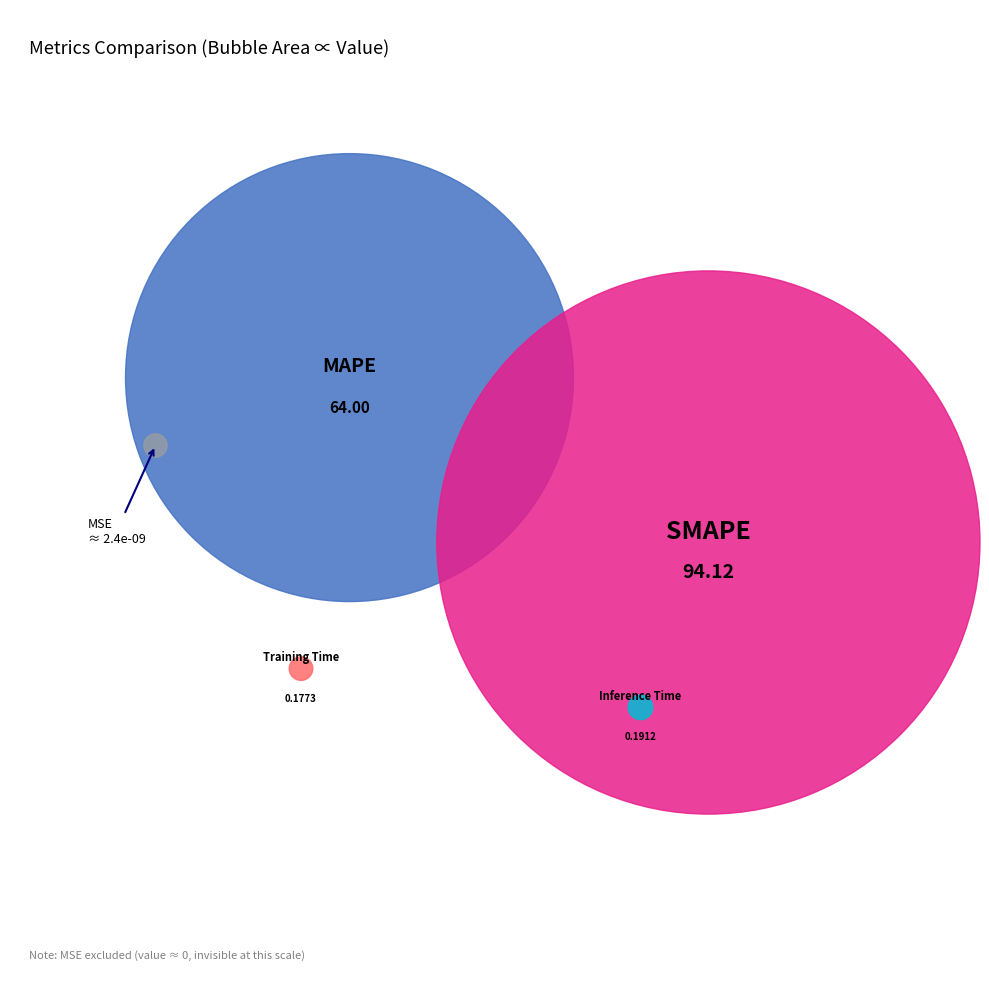

To the nearest percent, what portion does SMAPE represent?

59%